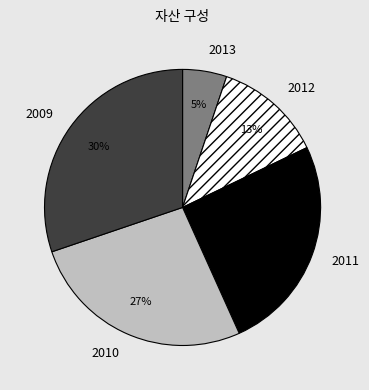

To the nearest percent, what is the difference between the 2010 and 2012 slice percentages?

14%